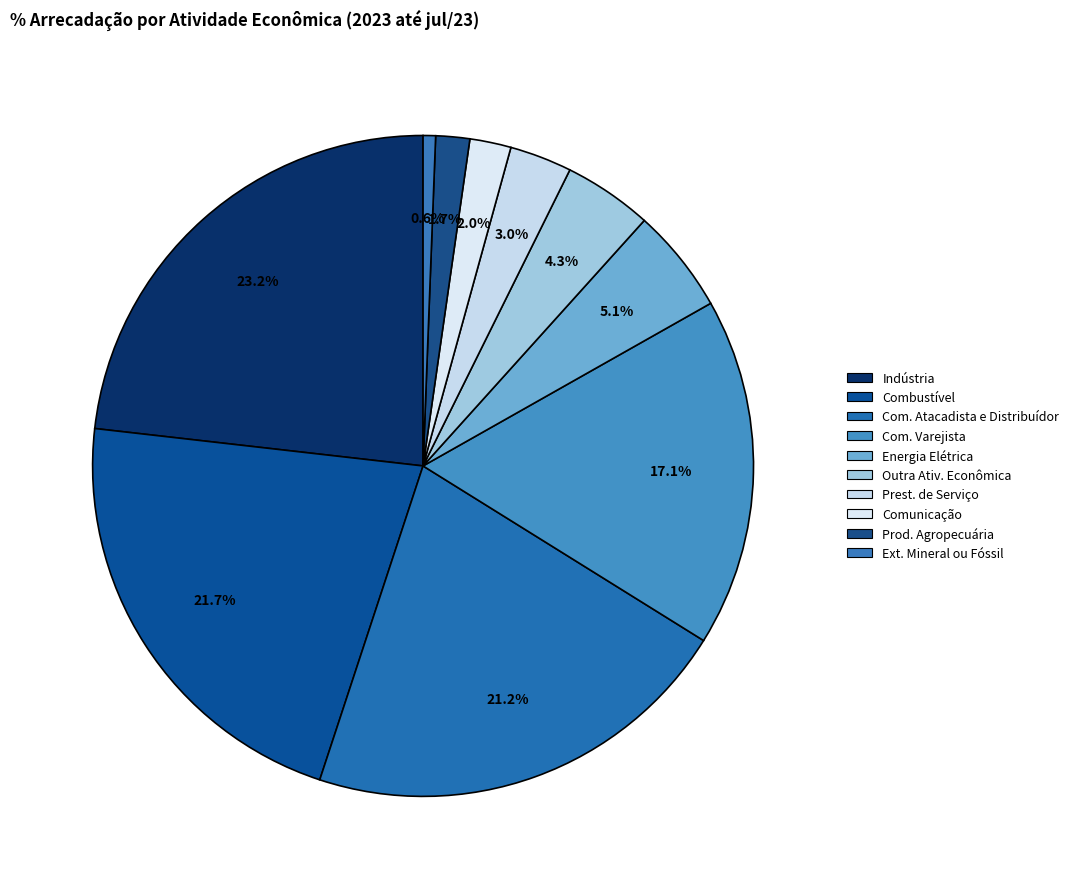

Is it true that Prod. Agropecuária is 2% of the pie?

True